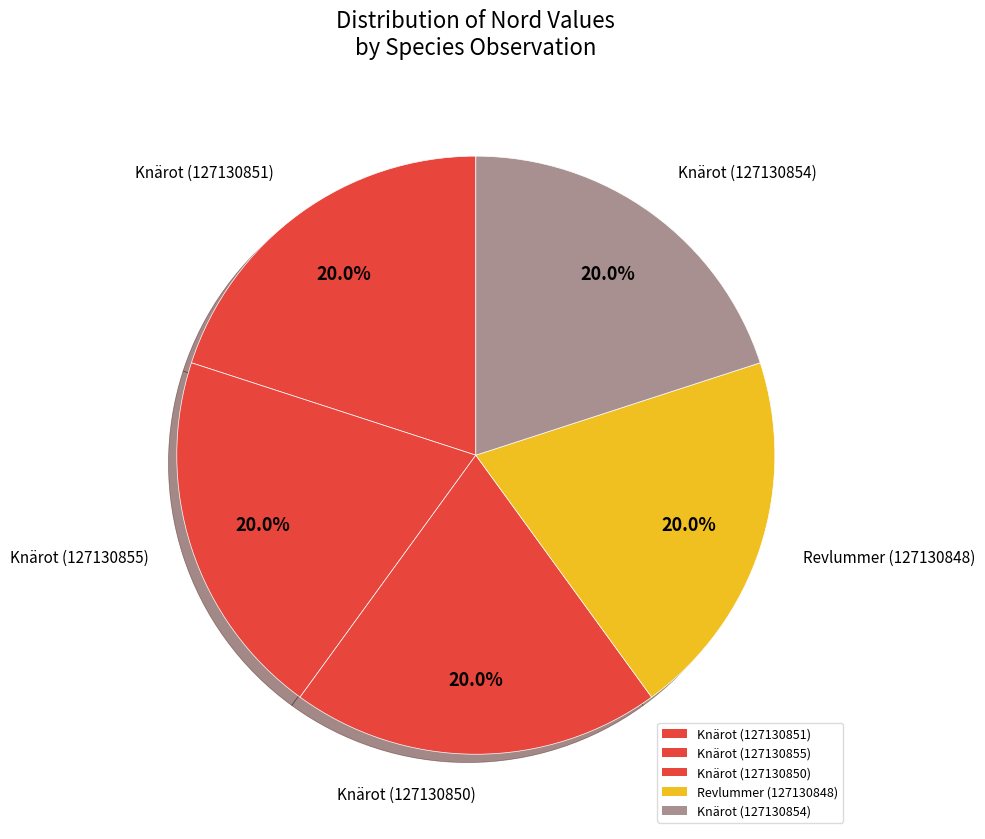

Which category has the smallest portion of the pie?

Knärot (127130855)